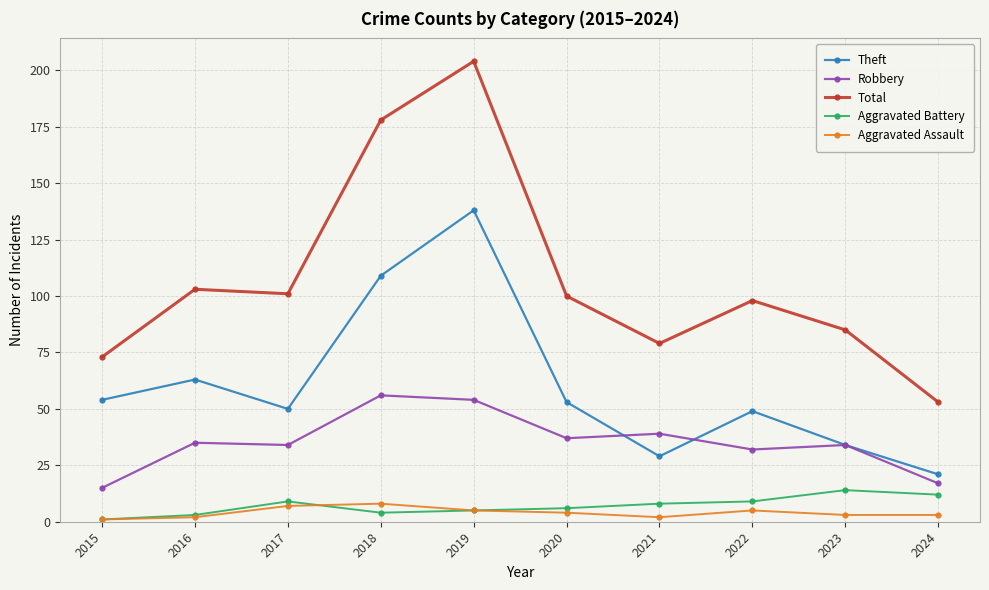

Reading left to right, extract all data points from this chart.

Theft: 54	63	50	109	138	53	29	49	34	21
Robbery: 15	35	34	56	54	37	39	32	34	17
Total: 73	103	101	178	204	100	79	98	85	53
Aggravated Battery: 1	3	9	4	5	6	8	9	14	12
Aggravated Assault: 1	2	7	8	5	4	2	5	3	3